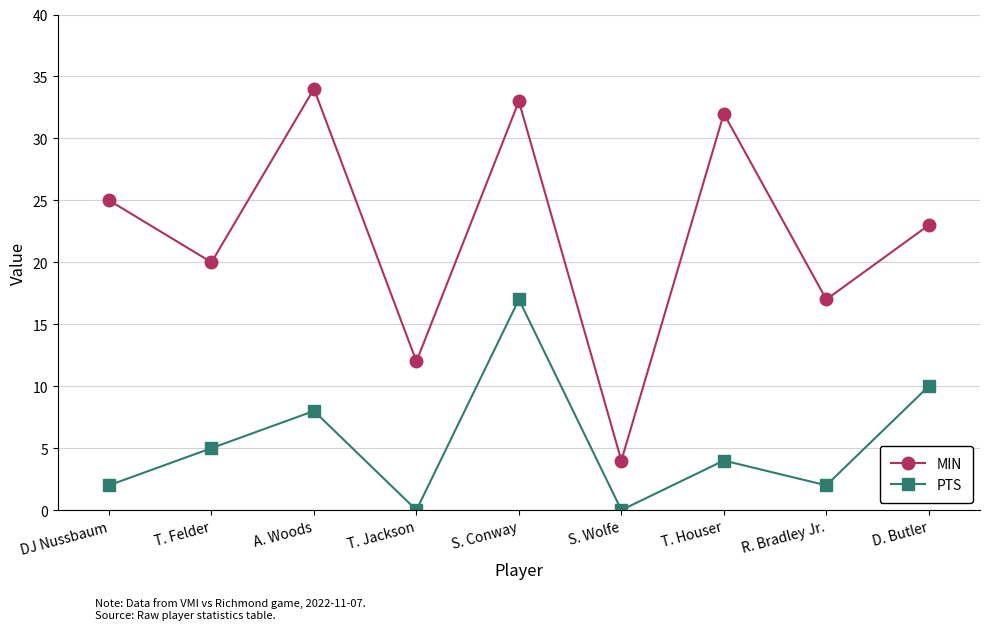

Between DJ Nussbaum and T. Houser, which series saw the biggest shift?

MIN